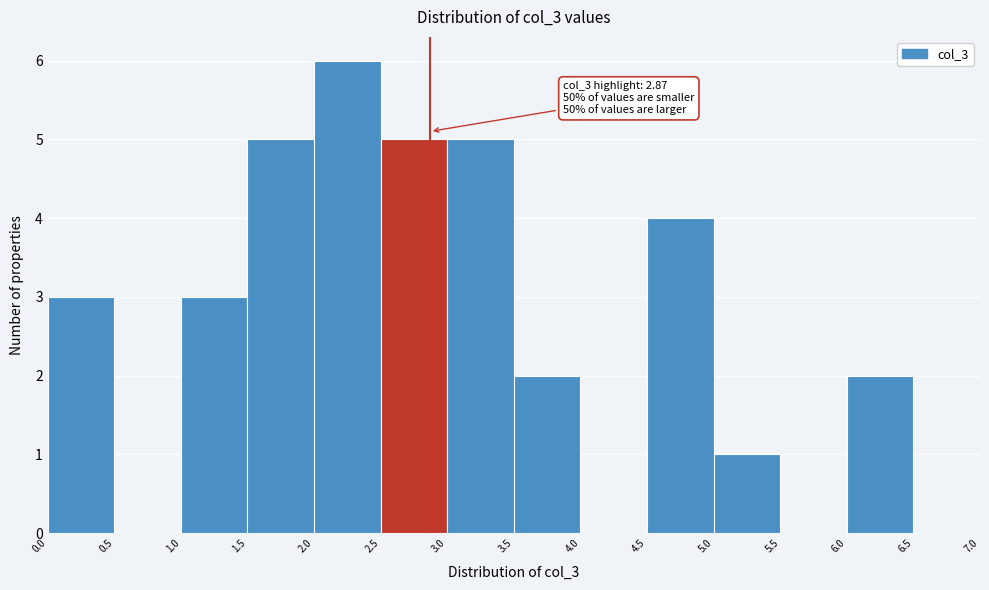

Which range on the x-axis has the tallest bar?

2.0 to 2.5